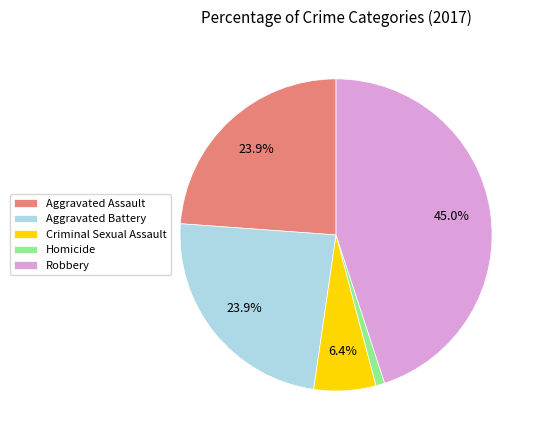

To the nearest percent, what is the difference between the largest and smallest slice percentages?

44%